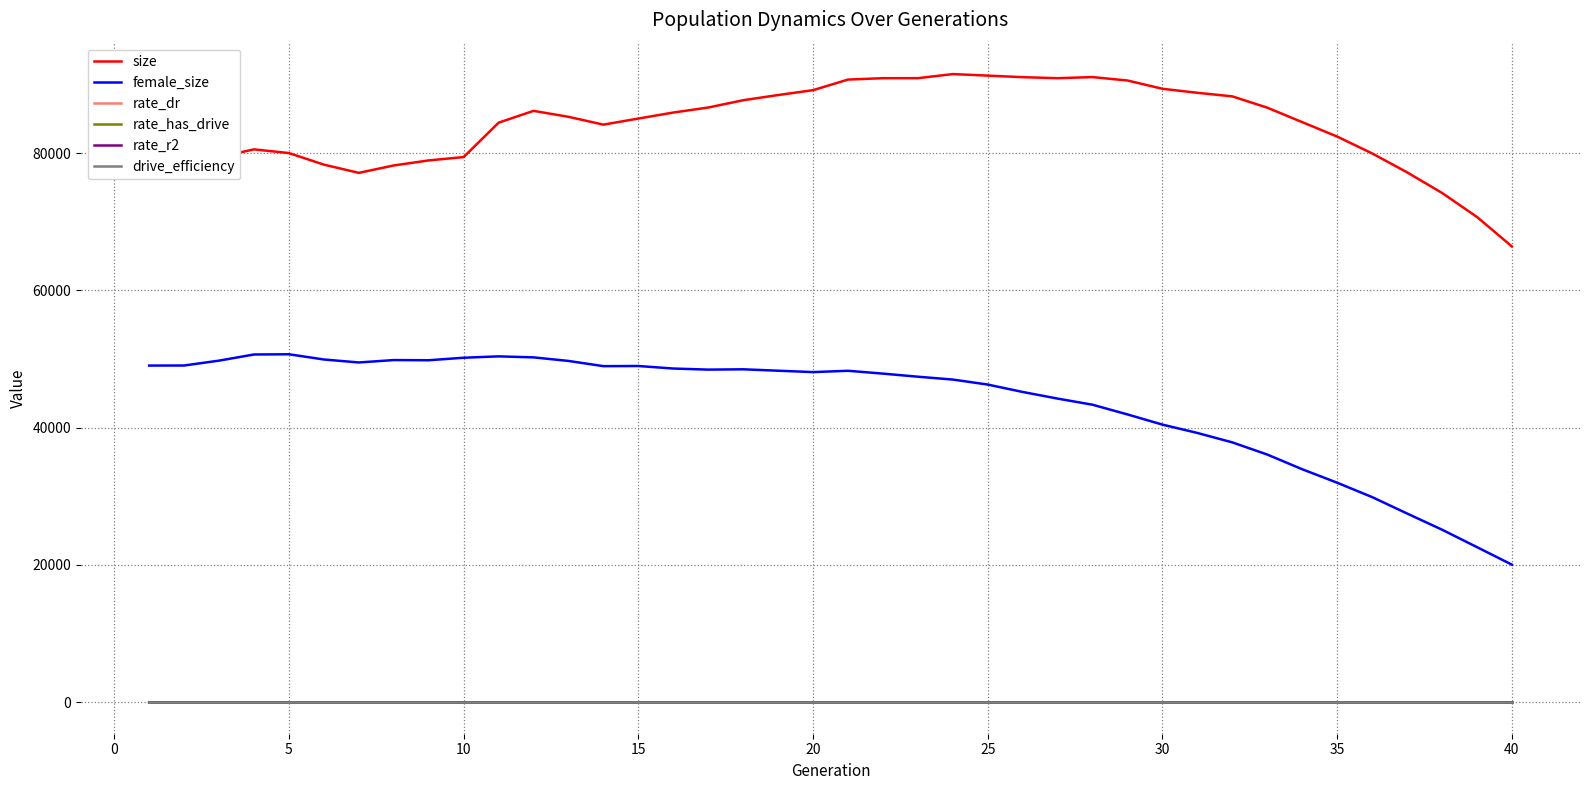

How many lines are shown in the chart?

6